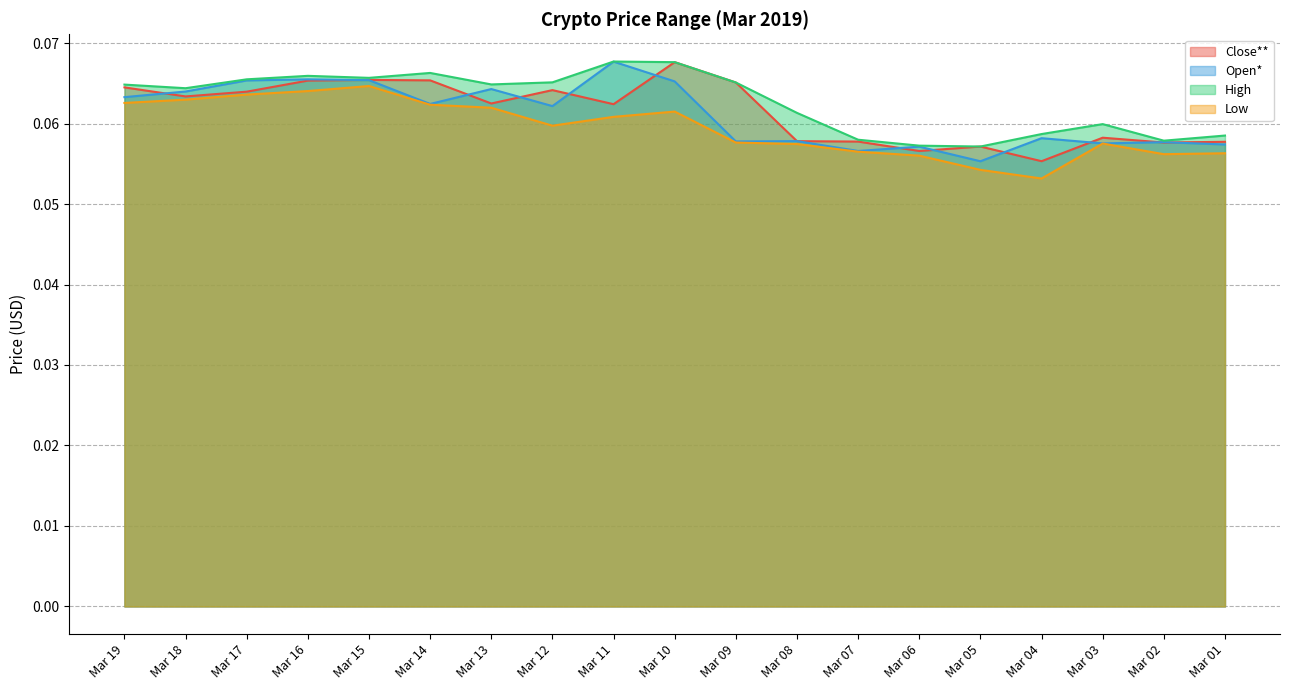

How many lines are shown in the chart?

4